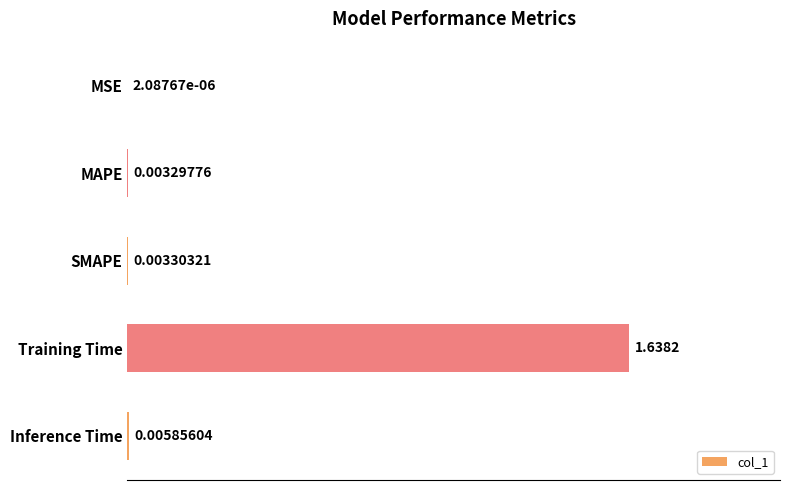

Which has a higher value, MAPE or MSE?

MAPE